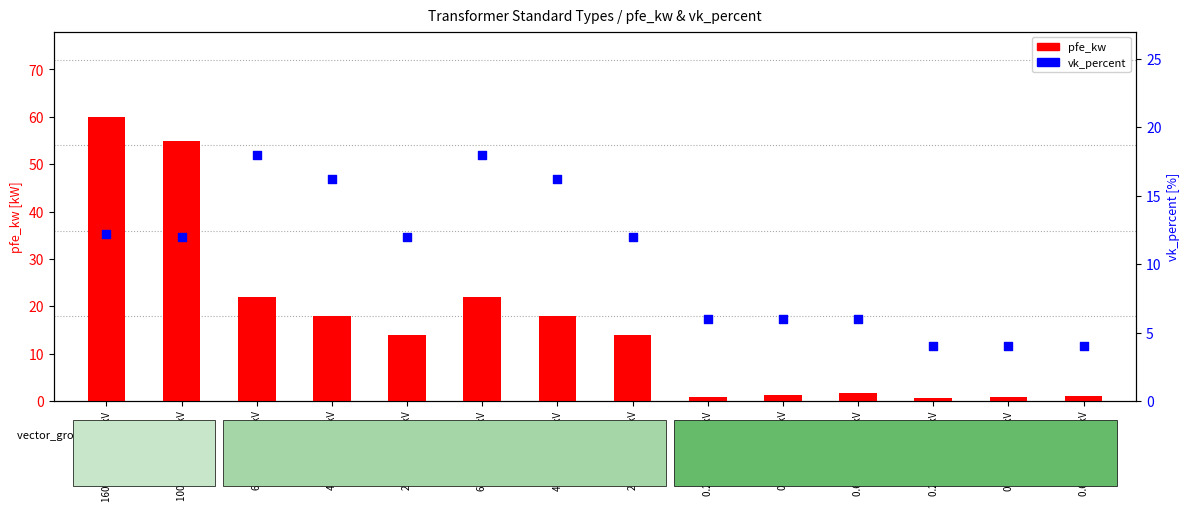

Which series reaches the maximum Y coordinate?

pfe_kw